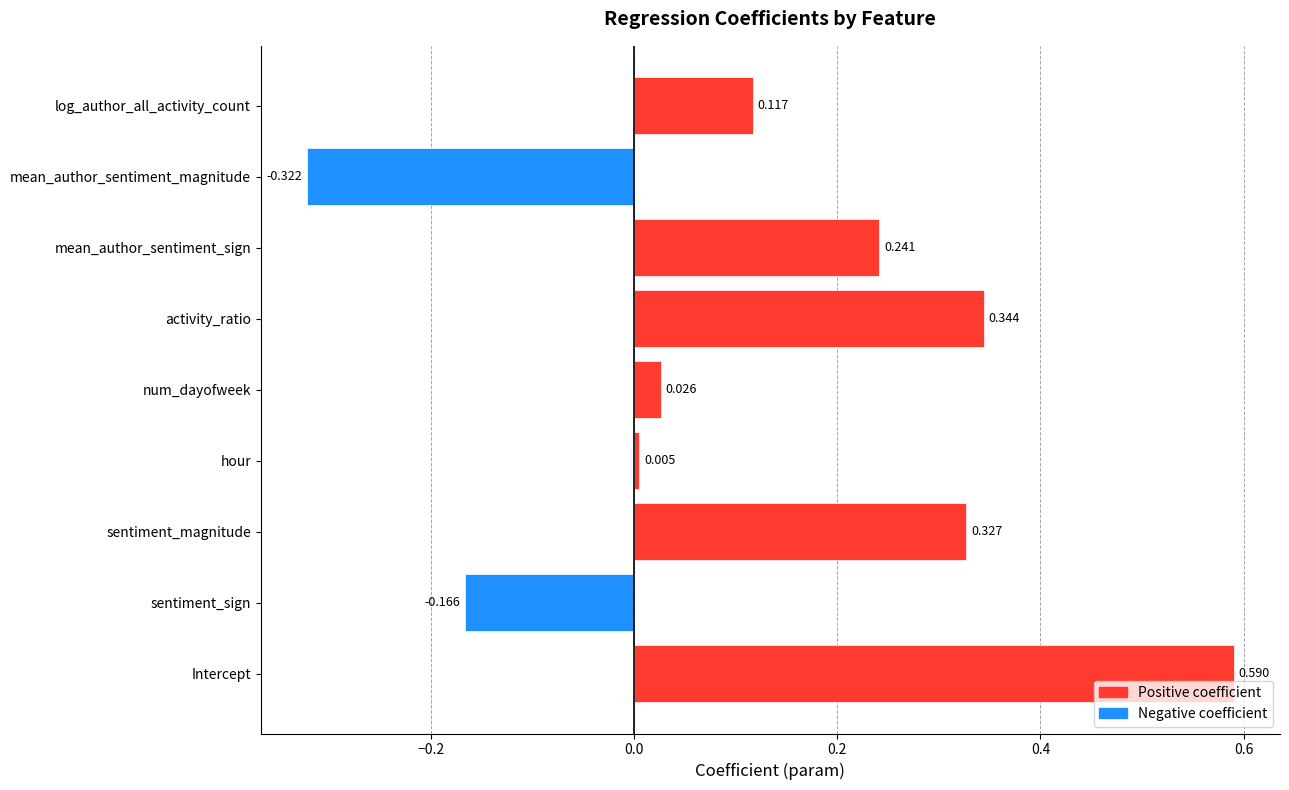

Which has a higher value, hour or sentiment_sign?

hour